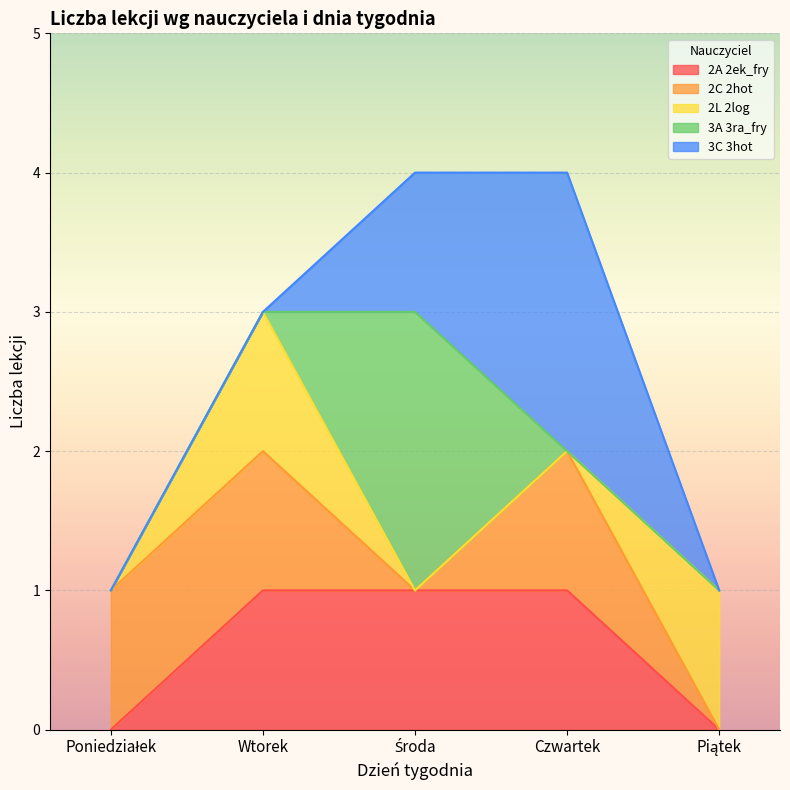

How many interior local peaks does the 2L 2log series have?

1